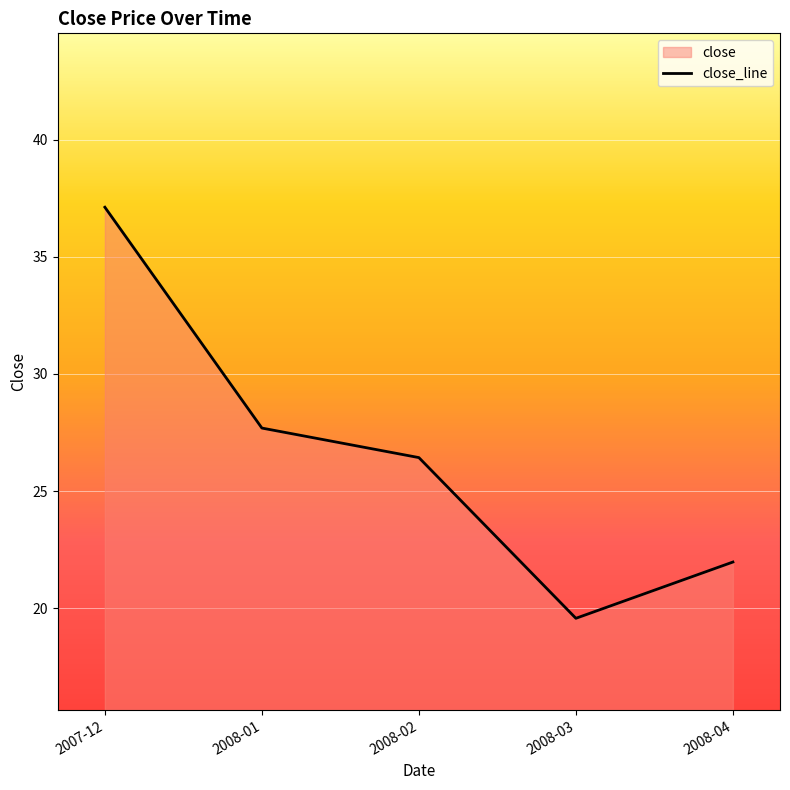

Reading right to left, what are all the values shown in this chart?

22.0	19.6	26.4	27.7	37.1